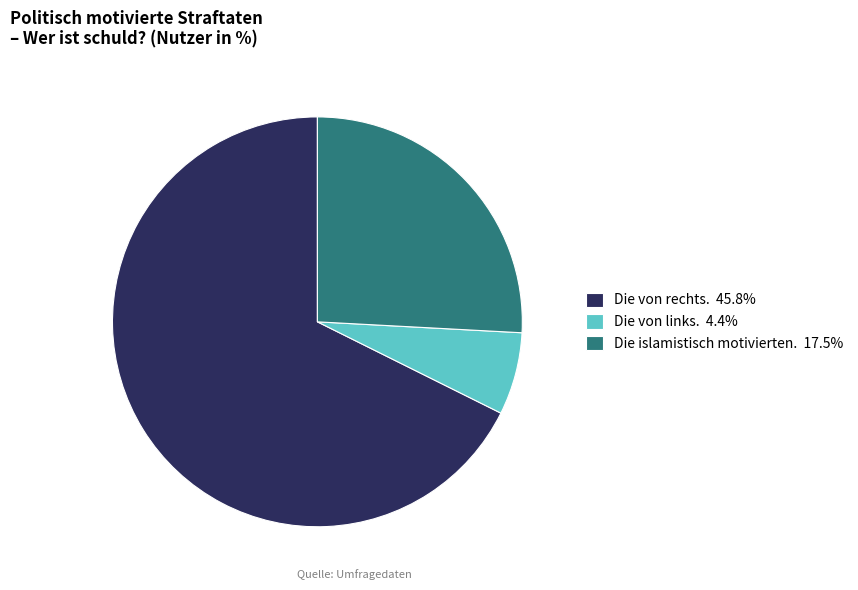

Approximately how many times larger is the value at Die von links. compared to Die islamistisch motivierten.?

0.3